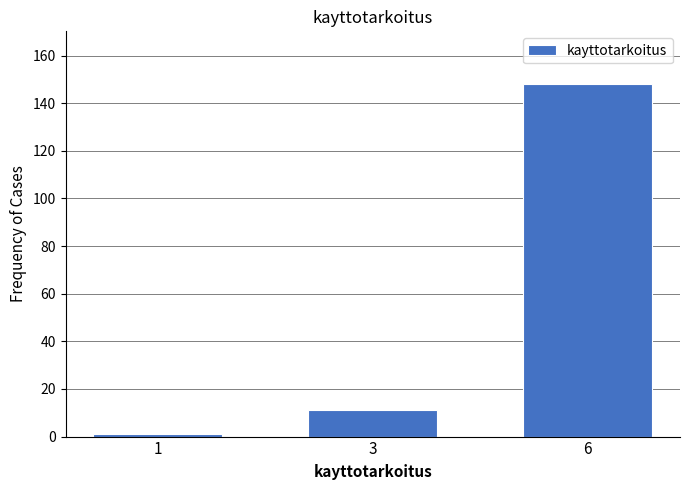

Reading left to right, transcribe all the data shown in this chart.

1	11	148